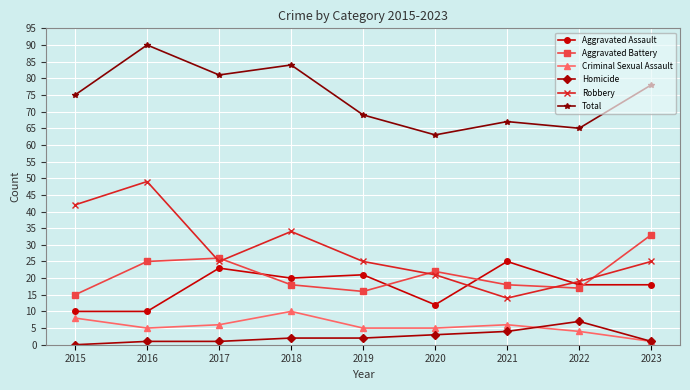

How many lines are shown in the chart?

6